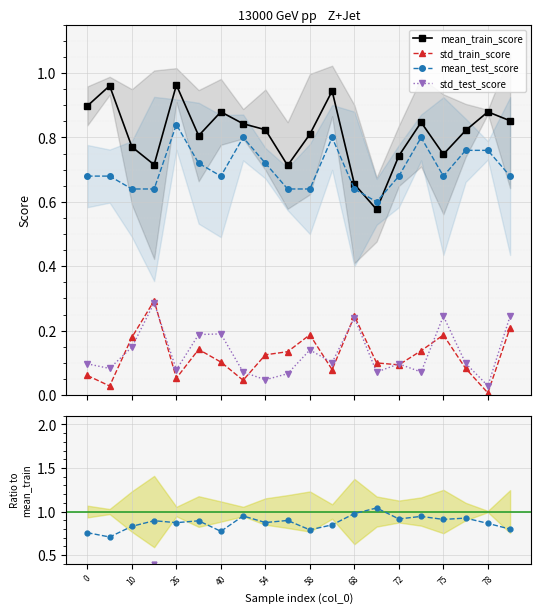

True or false: mean_test_score and std_test_score intersect in this chart.

False